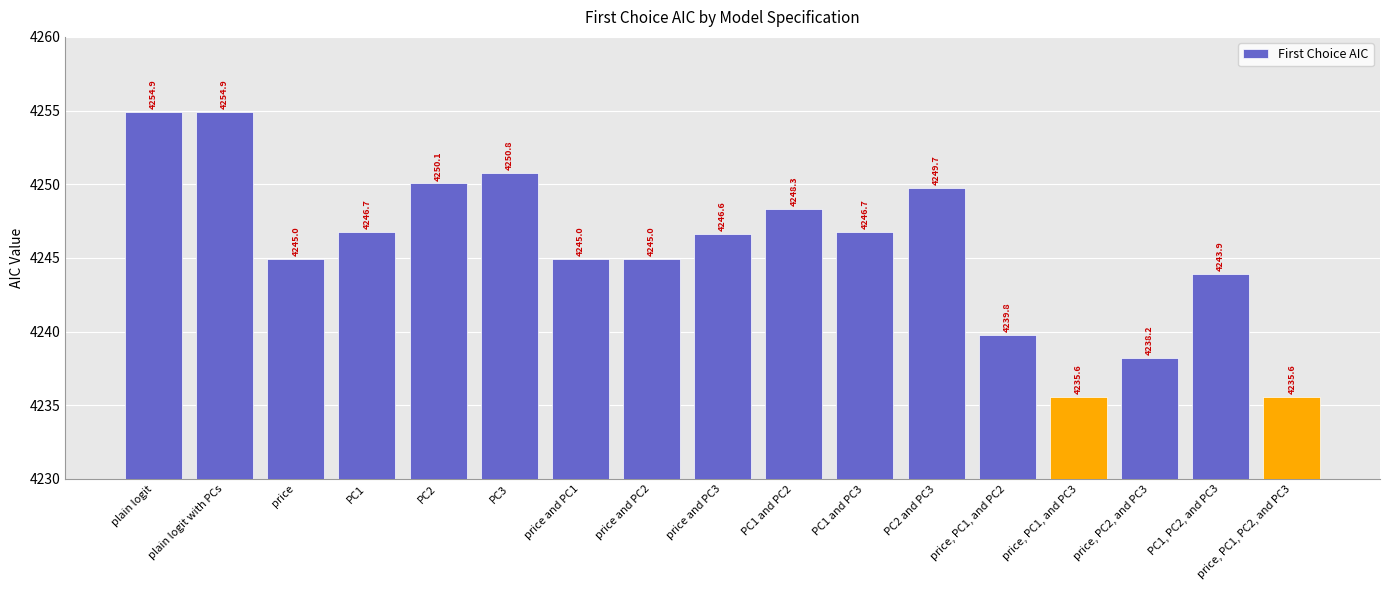

True or false: the data shows 4249.7 at PC2 and PC3.

True